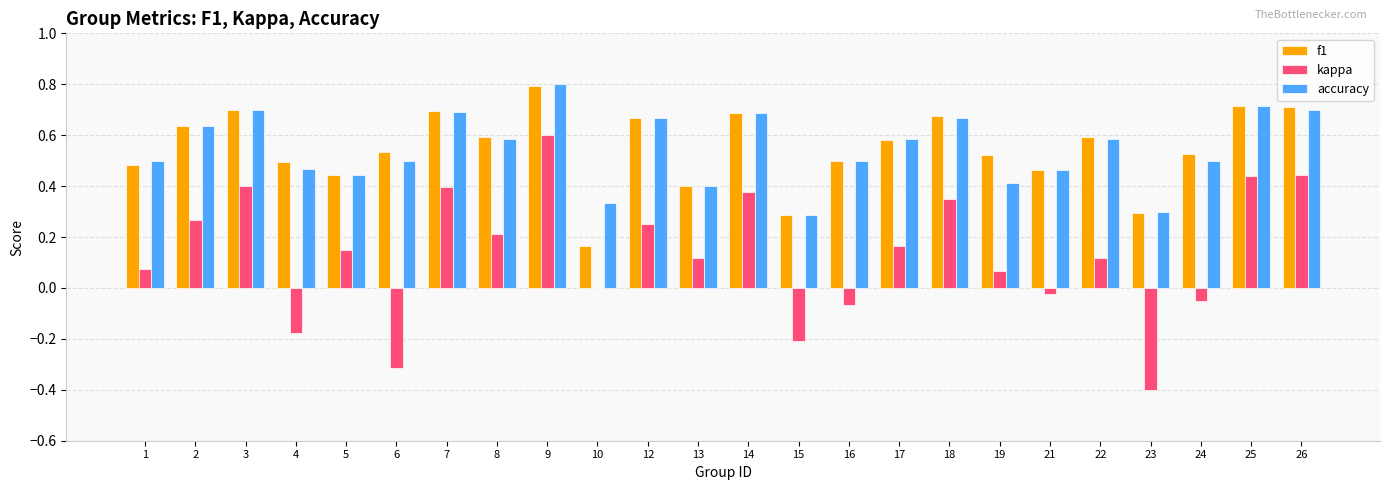

Between 17 and 23, which series saw the biggest shift?

kappa